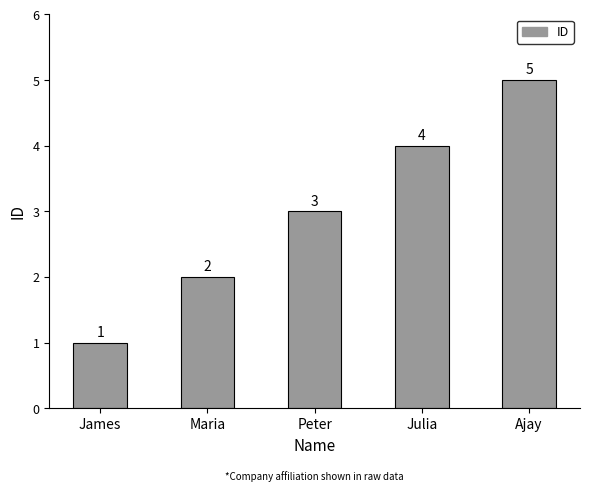

Where is the data nearest to the value 3?

Peter